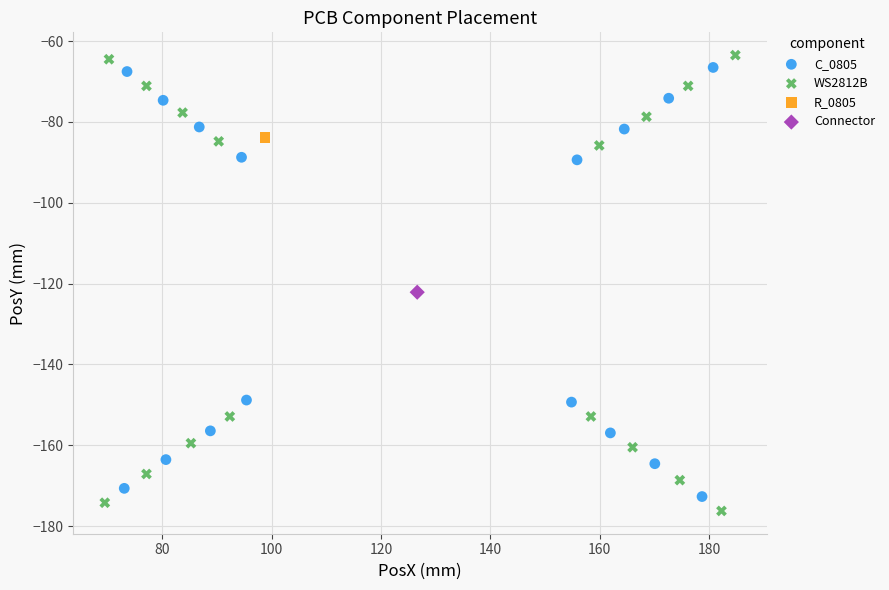

What are all the series names shown in the legend?

C_0805, WS2812B, R_0805, Connector